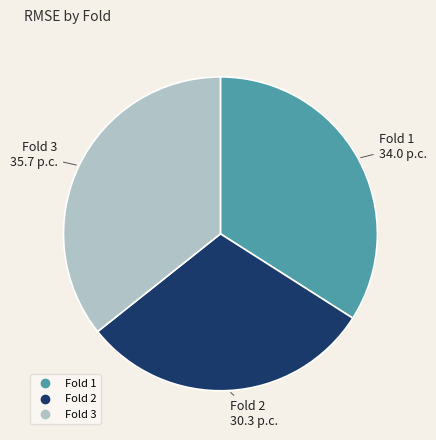

Does any single category account for the majority?

No